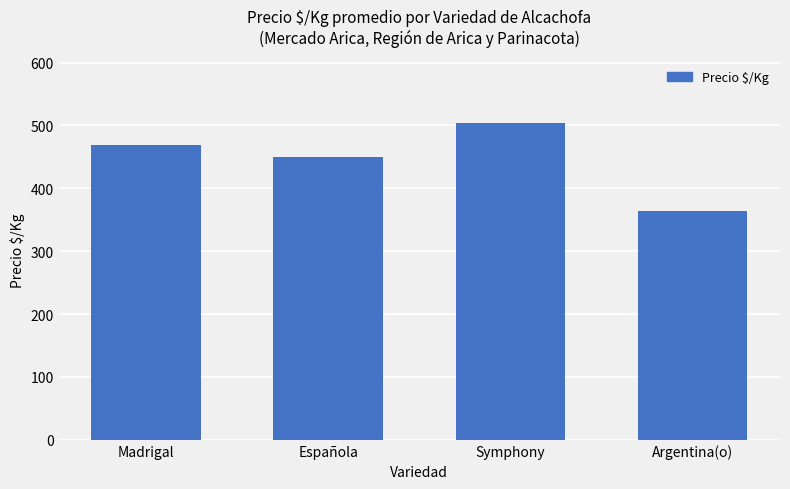

List the labels in order of value, largest first.

Symphony, Madrigal, Española, Argentina(o)